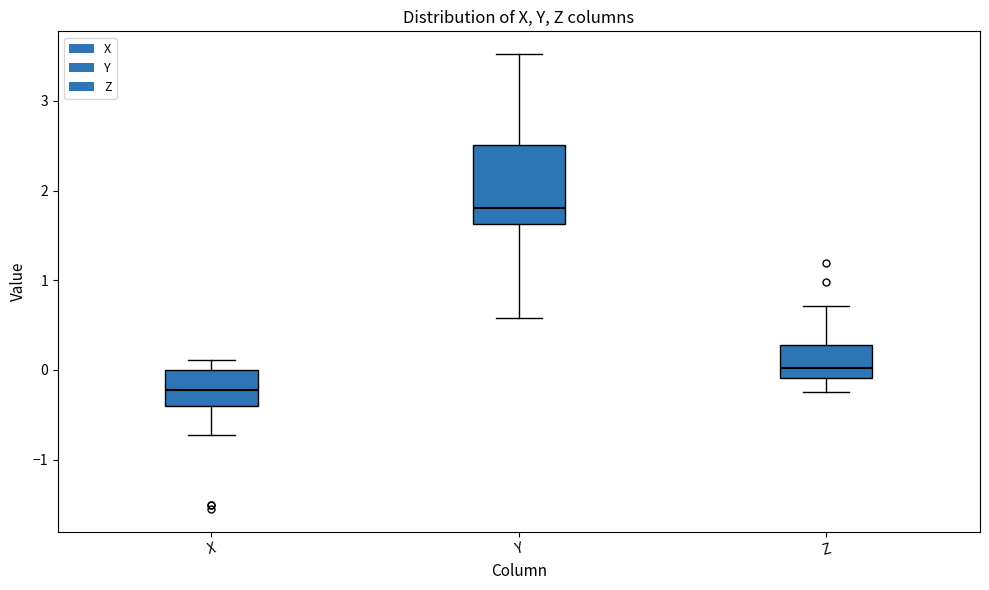

Reading left to right, read every box against the y-axis: the position of its median line, the range the box covers, and the ends of its whiskers. The values are not printed on the chart, so give them approximately, as read against the axis.

X: median -0.2, box -0.4 to 0.0, whiskers -0.7 to 0.1
Y: median 1.8, box 1.6 to 2.5, whiskers 0.6 to 3.5
Z: median 0.0, box -0.1 to 0.3, whiskers -0.2 to 0.7